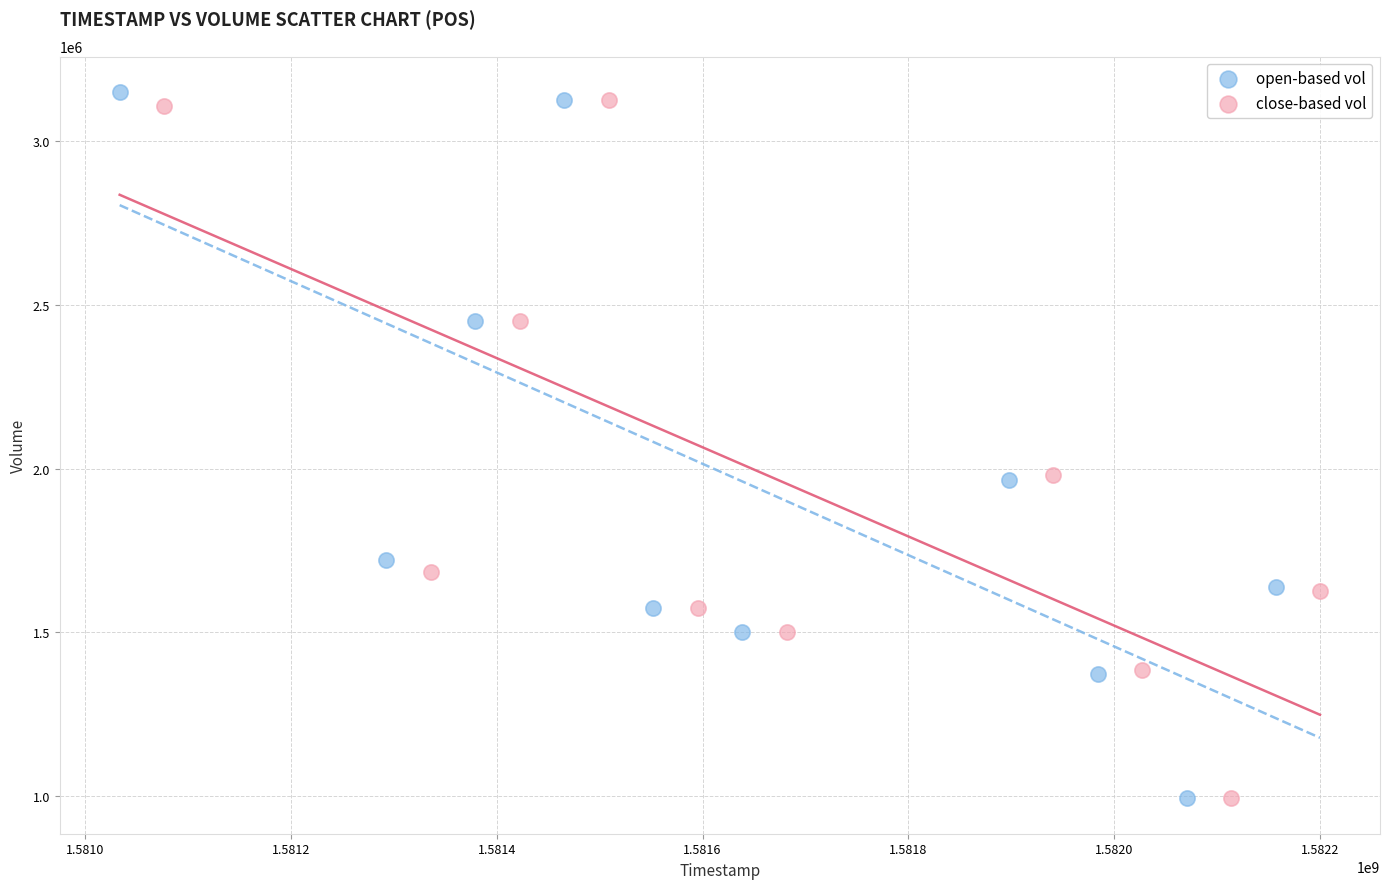

What are all the series names shown in the legend?

open-based vol, close-based vol